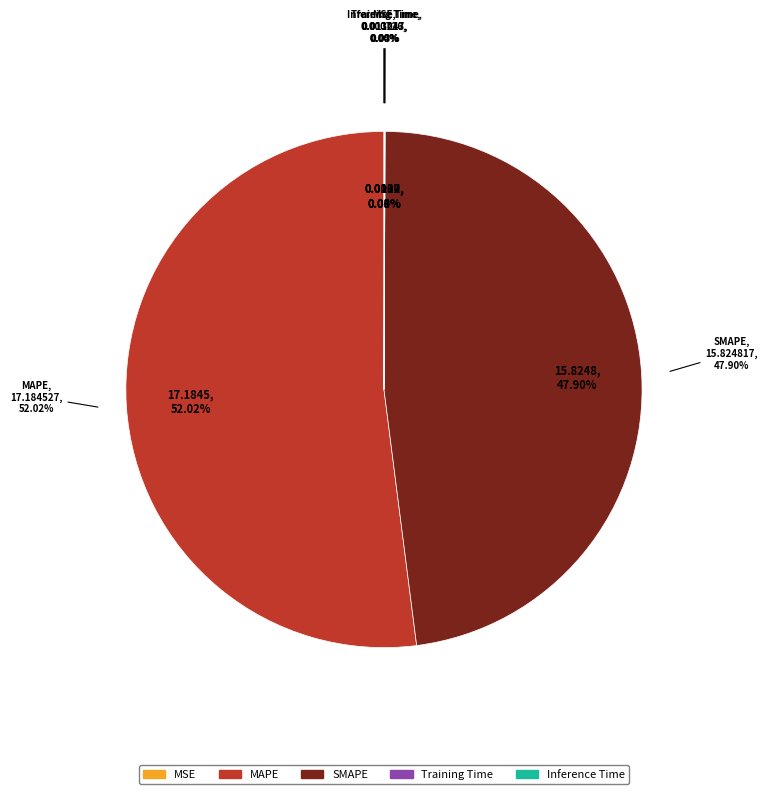

True or false: MSE accounts for 7% of the total.

False